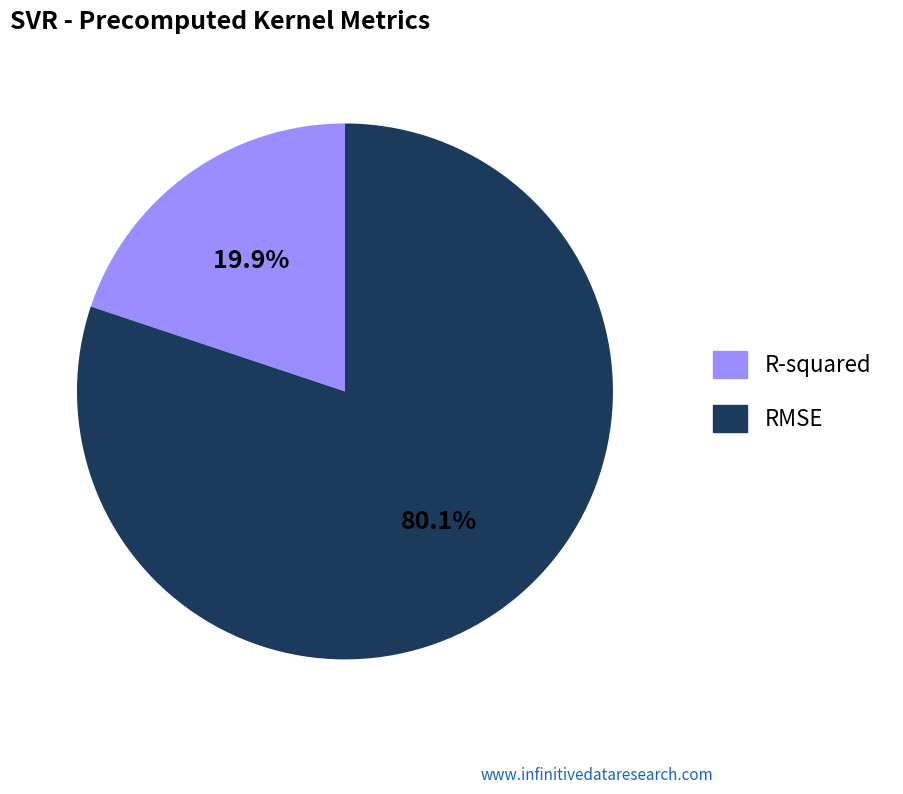

Rank the categories by value from lowest to highest.

R-squared, RMSE